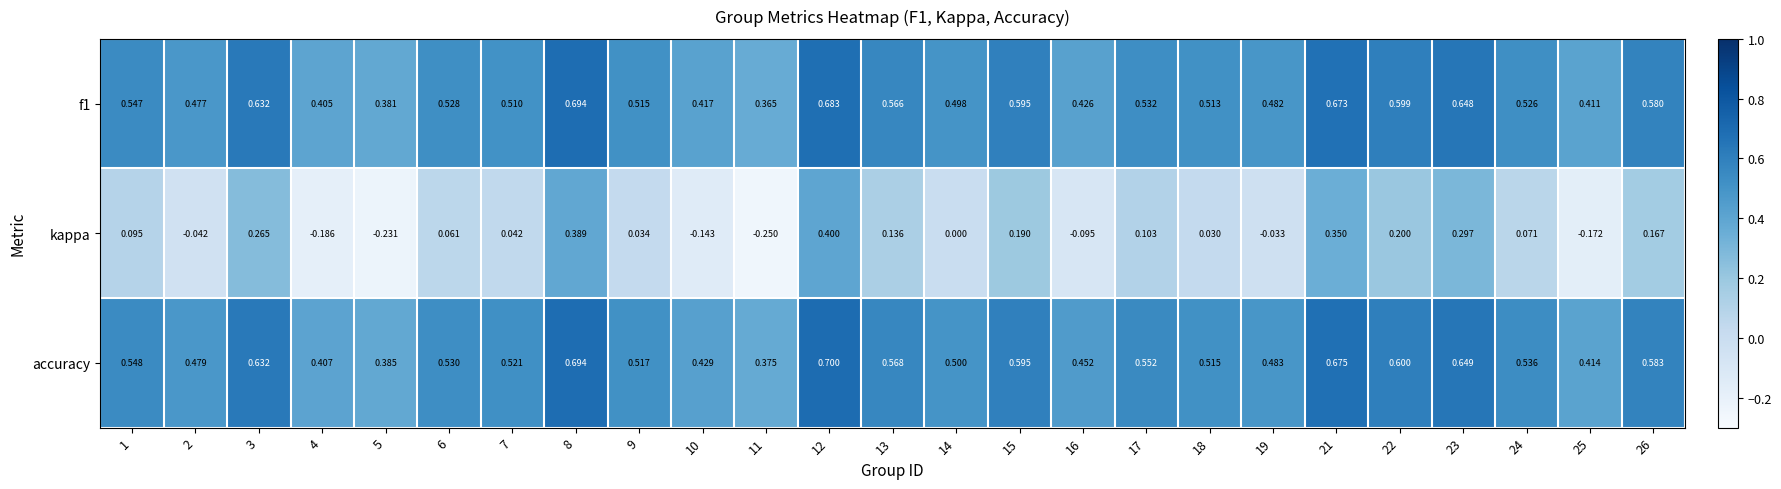

Which series changed the most between 13 and 19?

kappa